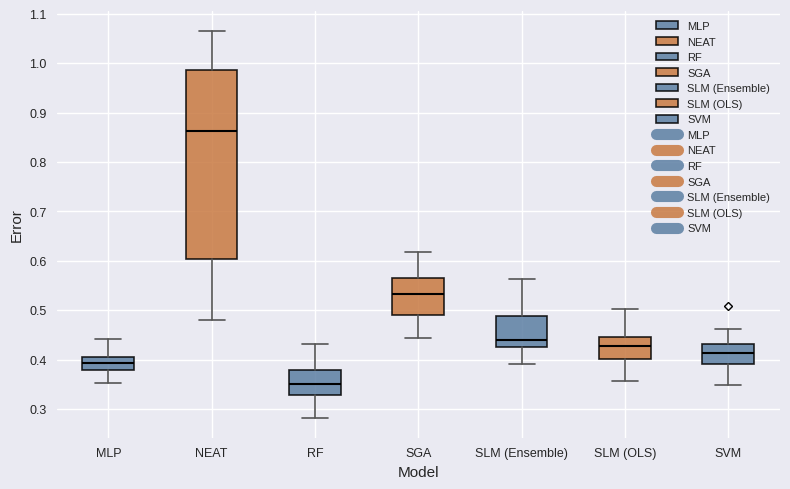

Reading left to right, read every box against the y-axis: the position of its median line, the range the box covers, and the ends of its whiskers. The values are not printed on the chart, so give them approximately, as read against the axis.

MLP: median 0.39, box 0.38 to 0.40, whiskers 0.35 to 0.44
NEAT: median 0.86, box 0.60 to 0.99, whiskers 0.48 to 1.07
RF: median 0.35, box 0.33 to 0.38, whiskers 0.28 to 0.43
SGA: median 0.53, box 0.49 to 0.56, whiskers 0.44 to 0.62
SLM (Ensemble): median 0.44, box 0.43 to 0.49, whiskers 0.39 to 0.56
SLM (OLS): median 0.43, box 0.40 to 0.45, whiskers 0.36 to 0.50
SVM: median 0.41, box 0.39 to 0.43, whiskers 0.35 to 0.46